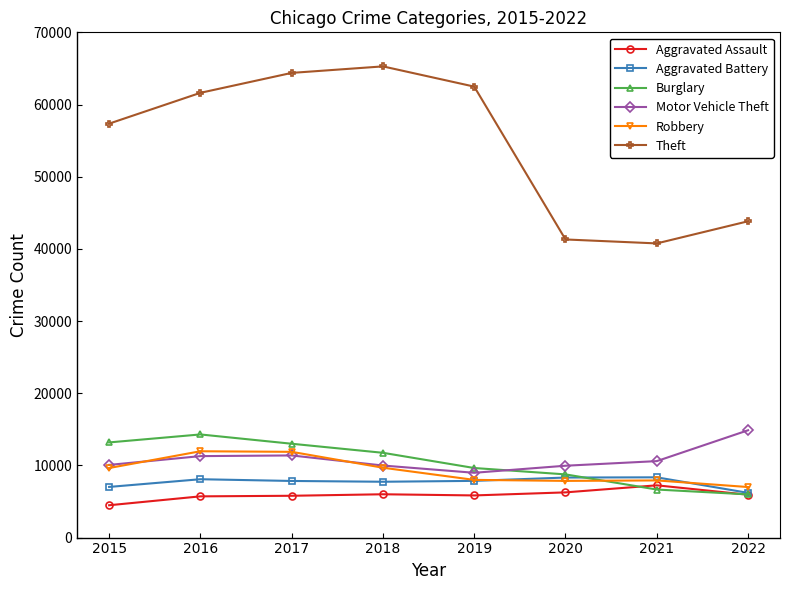

What is the difference between the Burglary values at 2019 and 2016?

4650